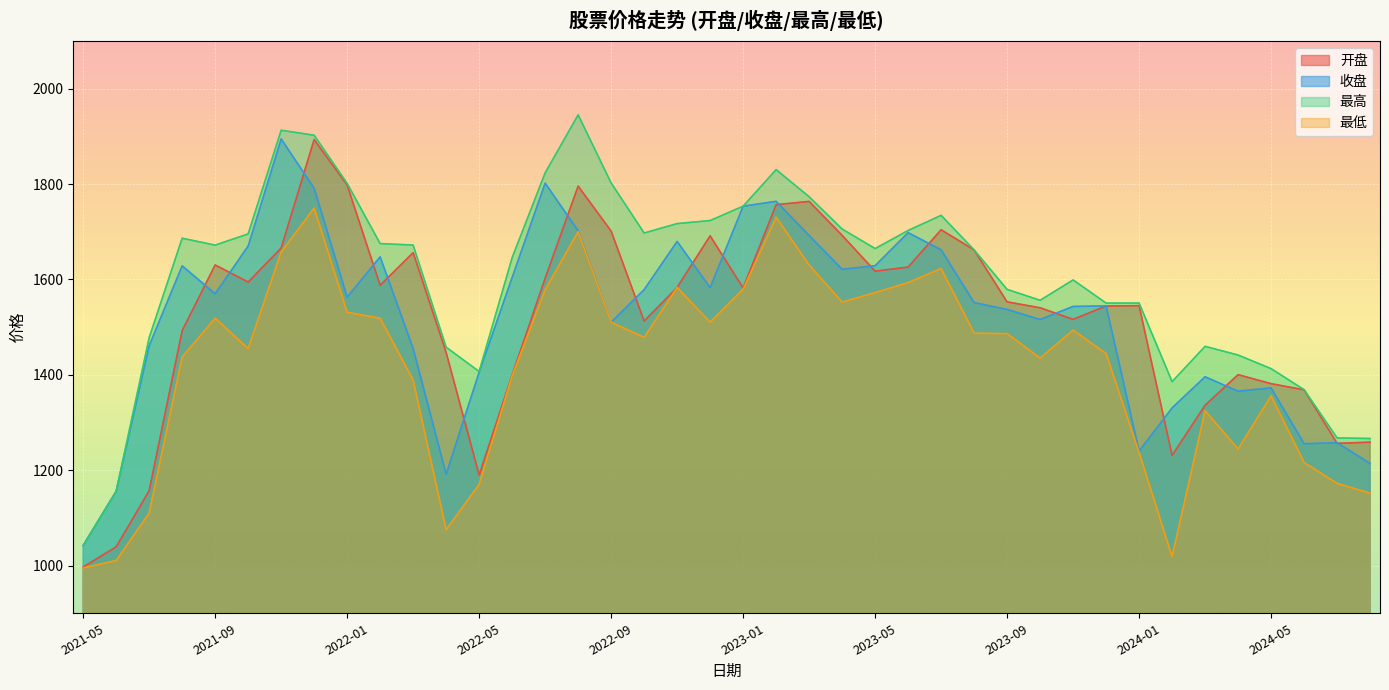

Reading left to right, extract all data points from this chart.

开盘: 997.0	1039.3	1157.0	1492.7	1630.4	1594.6	1665.9	1893.4	1798.2	1587.8	1656.3	1447.1	1190.0	1399.8	1602.5	1795.9	1701.5	1512.9	1583.3	1691.5	1582.2	1756.9	1763.8	1692.5	1617.5	1626.0	1704.3	1662.0	1553.0	1540.7	1516.4	1544.4	1545.1	1231.0	1336.3	1400.4	1381.5	1368.6	1256.4	1258.8
收盘: 1042.2	1155.7	1461.1	1628.6	1570.1	1670.1	1894.7	1791.3	1562.8	1647.4	1455.4	1191.5	1405.4	1604.2	1801.9	1702.2	1510.3	1578.8	1679.8	1582.9	1753.7	1763.9	1692.2	1621.4	1628.9	1698.2	1662.2	1551.5	1537.2	1516.1	1543.5	1544.6	1240.1	1330.8	1396.0	1365.7	1372.5	1255.5	1257.6	1214.2
最高: 1042.2	1155.9	1477.9	1686.5	1672.0	1695.5	1913.0	1902.5	1801.5	1675.3	1672.2	1458.0	1407.0	1645.7	1823.6	1945.2	1802.5	1697.5	1717.2	1723.6	1753.7	1830.4	1773.5	1705.8	1664.8	1702.8	1734.5	1662.0	1579.2	1556.4	1599.1	1550.5	1550.6	1385.7	1459.8	1441.5	1413.0	1368.9	1267.8	1266.5
最低: 995.1	1010.6	1110.2	1437.5	1518.6	1455.3	1657.8	1749.7	1531.2	1518.8	1389.3	1075.2	1170.4	1398.1	1578.5	1700.1	1510.3	1478.7	1583.3	1510.3	1579.6	1730.6	1630.3	1552.7	1572.5	1593.4	1623.1	1487.4	1486.4	1435.2	1493.8	1444.7	1237.0	1018.9	1324.7	1244.5	1356.0	1216.2	1172.4	1151.9